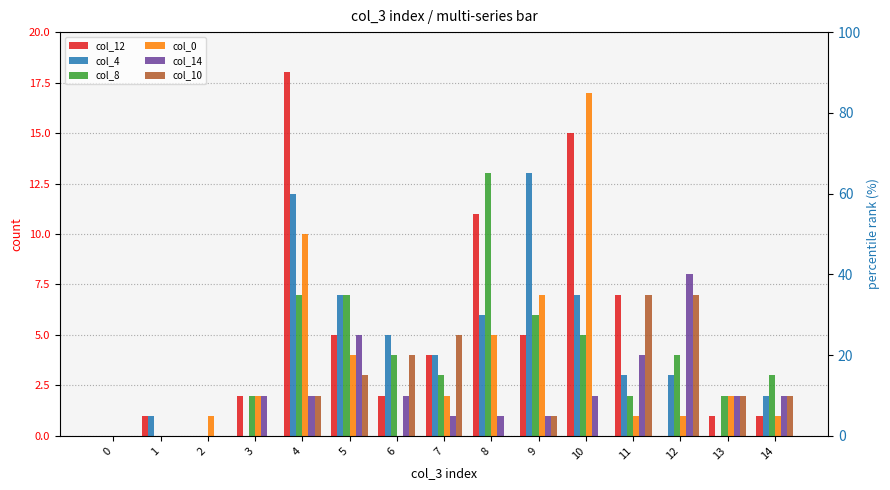

Are the bars horizontal?

No